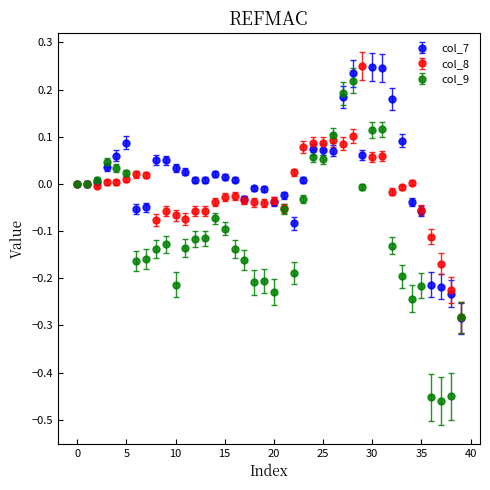

Which series has the largest range (max minus min)?

col_9